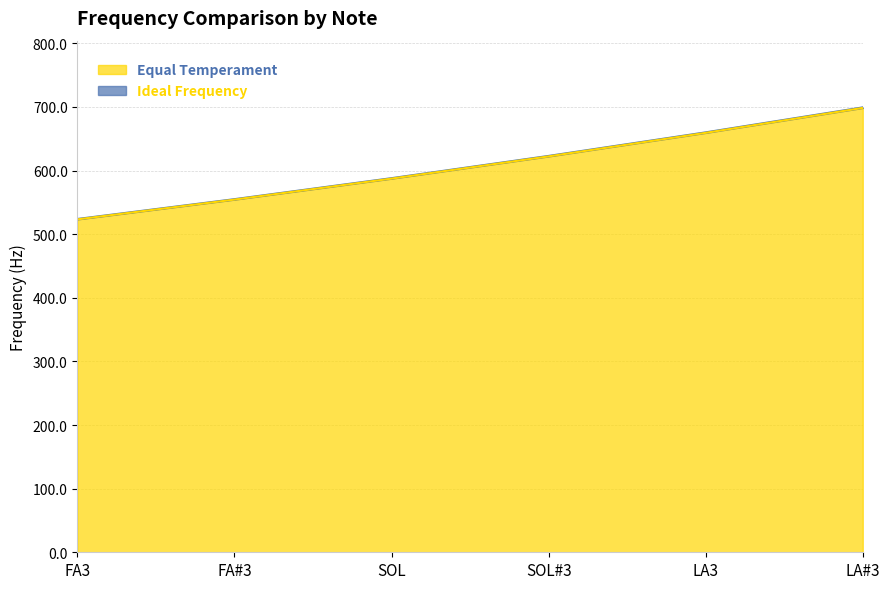

Rank the series by their maximum value, from highest to lowest.

Ideal Frequency, Equal Temperament